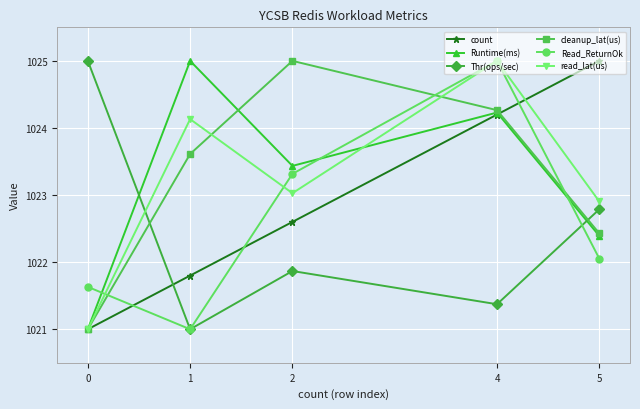

In Runtime(ms), how many points are lower than both neighbors (excluding endpoints)?

1